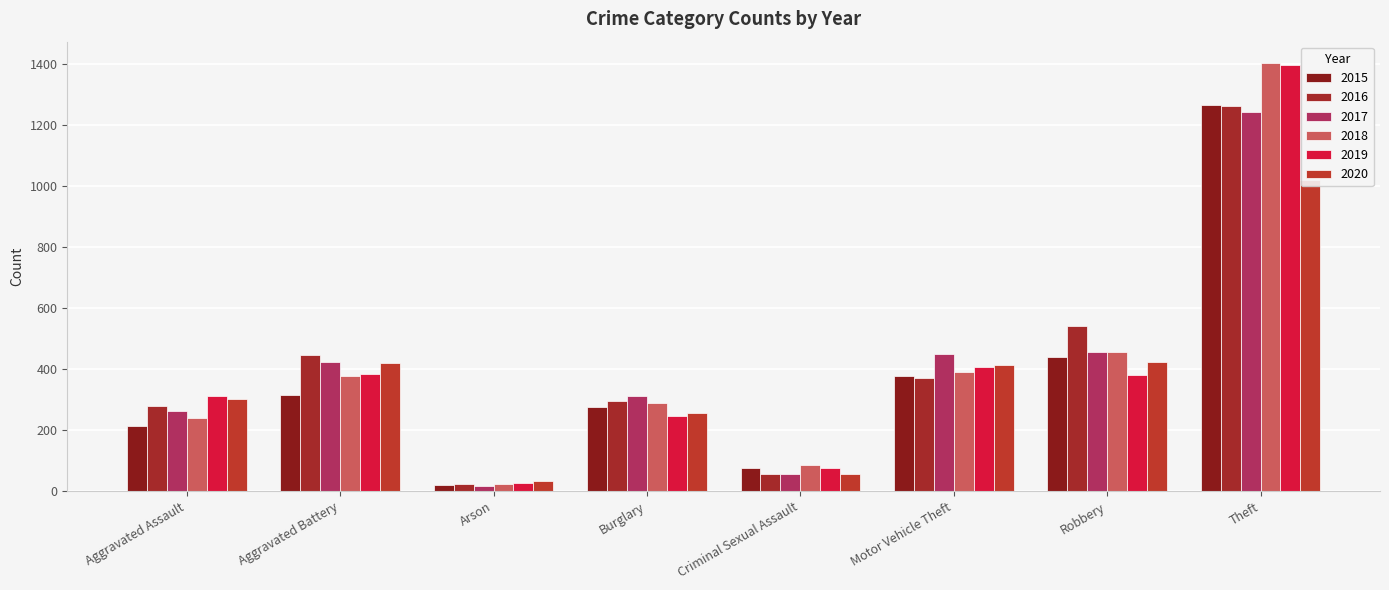

How many values in the 2019 series exceed 382?

3